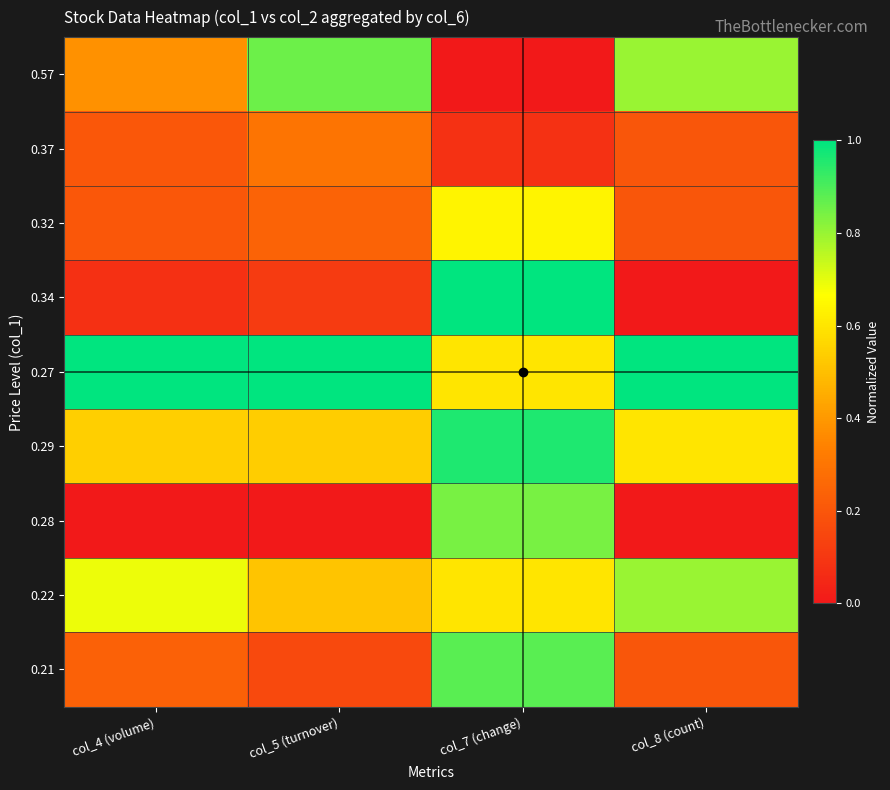

At which category is the sum across all series the highest?

col_7 (change)